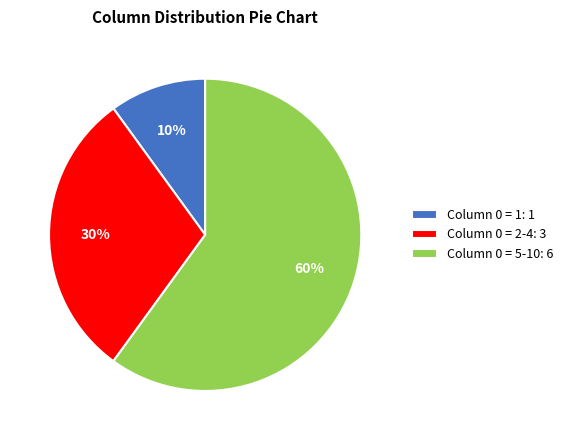

Count the number of slices in the pie.

3